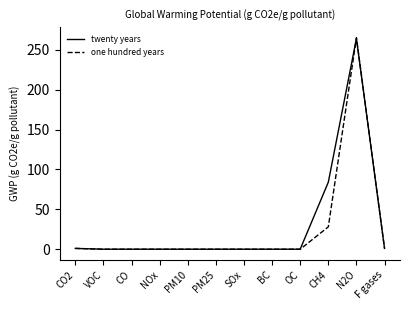

At how many categories does at least one series exceed 207?

1